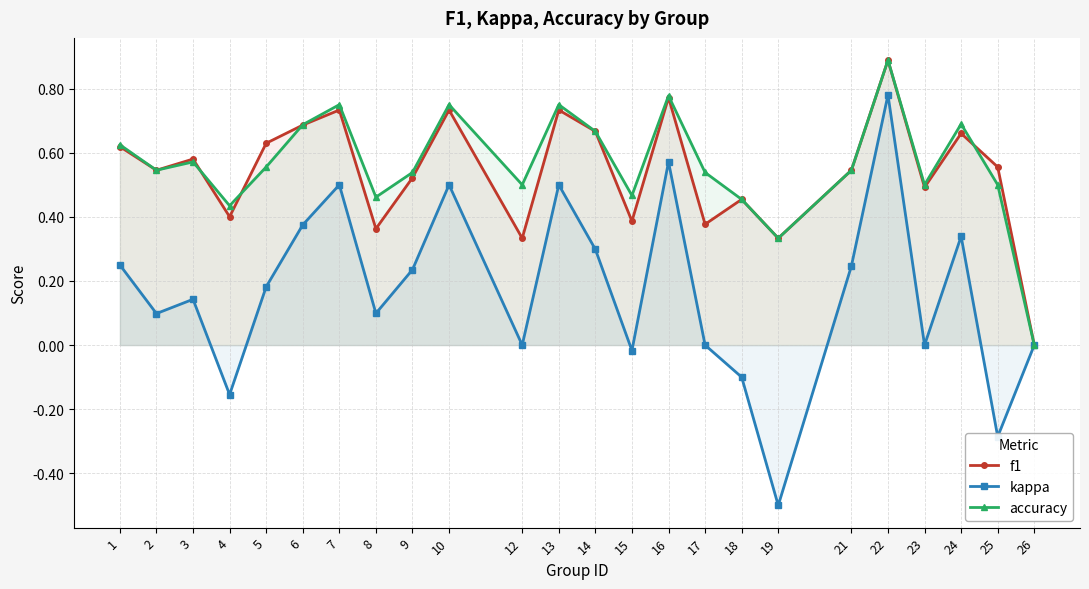

At which label does f1 reach its minimum?

26